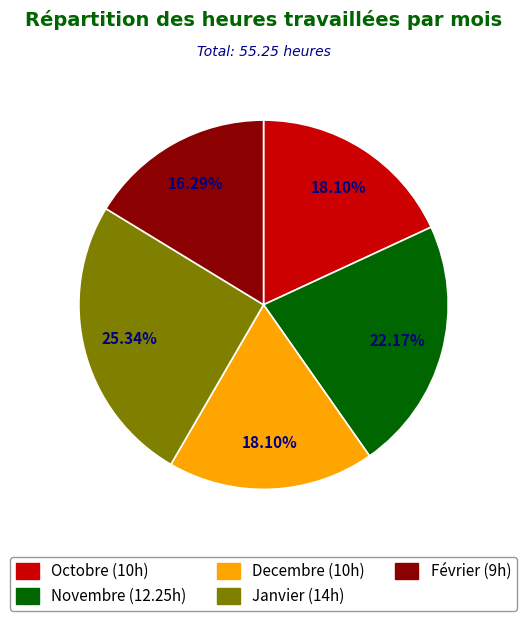

To the nearest percent, what is the average slice percentage?

20%